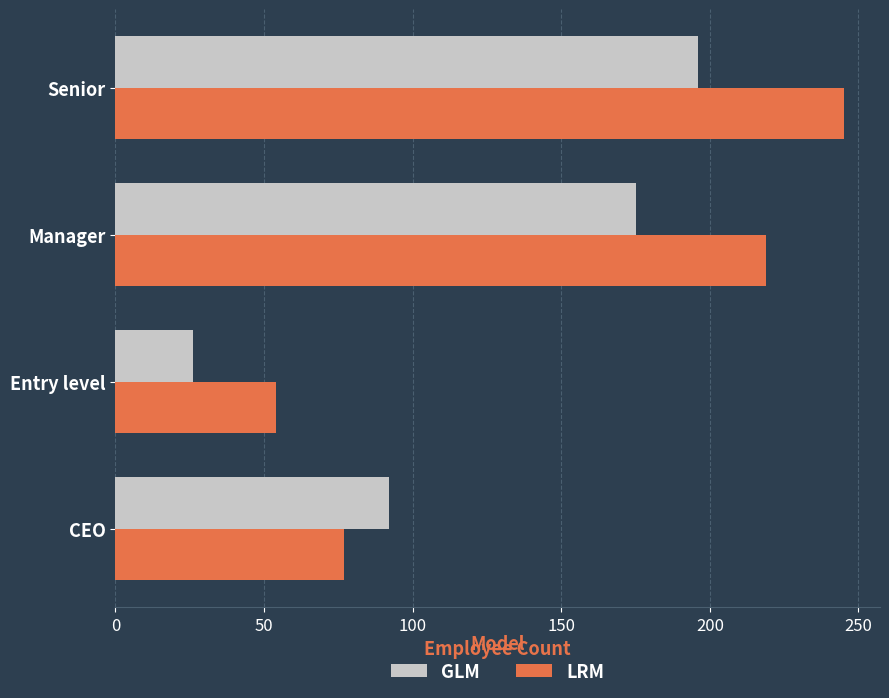

List the labels in order of GLM value, largest first.

Senior, Manager, CEO, Entry level